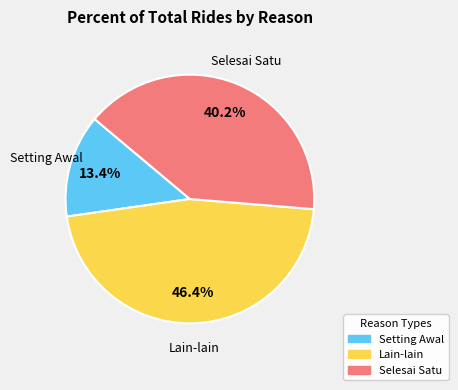

What is the ratio of the value at Setting Awal to the value at Selesai Satu?

0.3